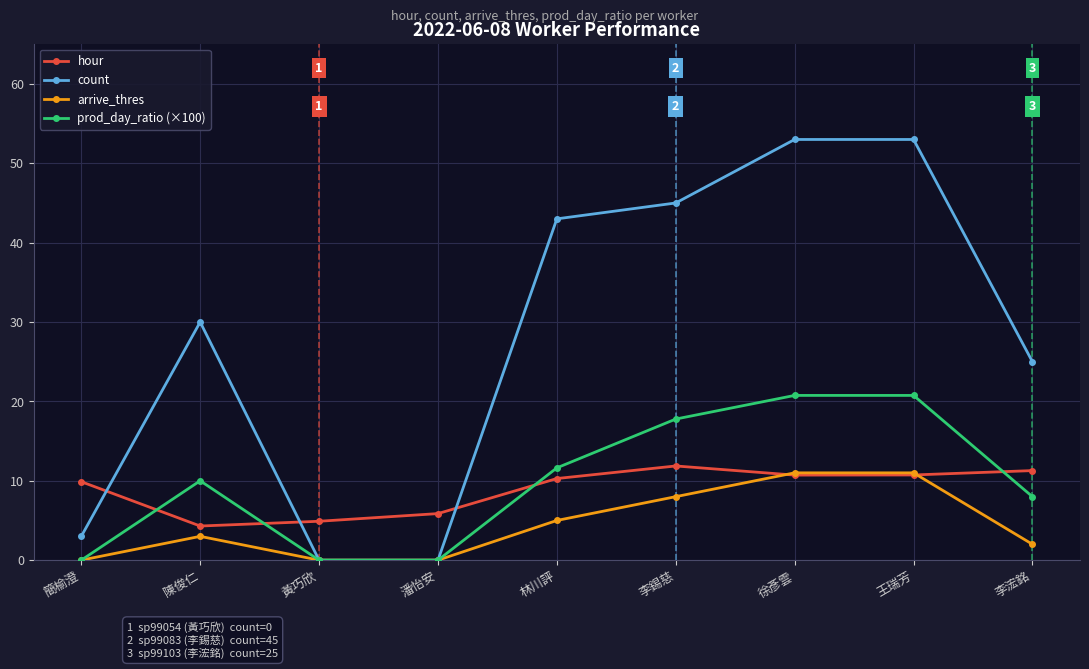

What position from the left is 簡榆澄?

1